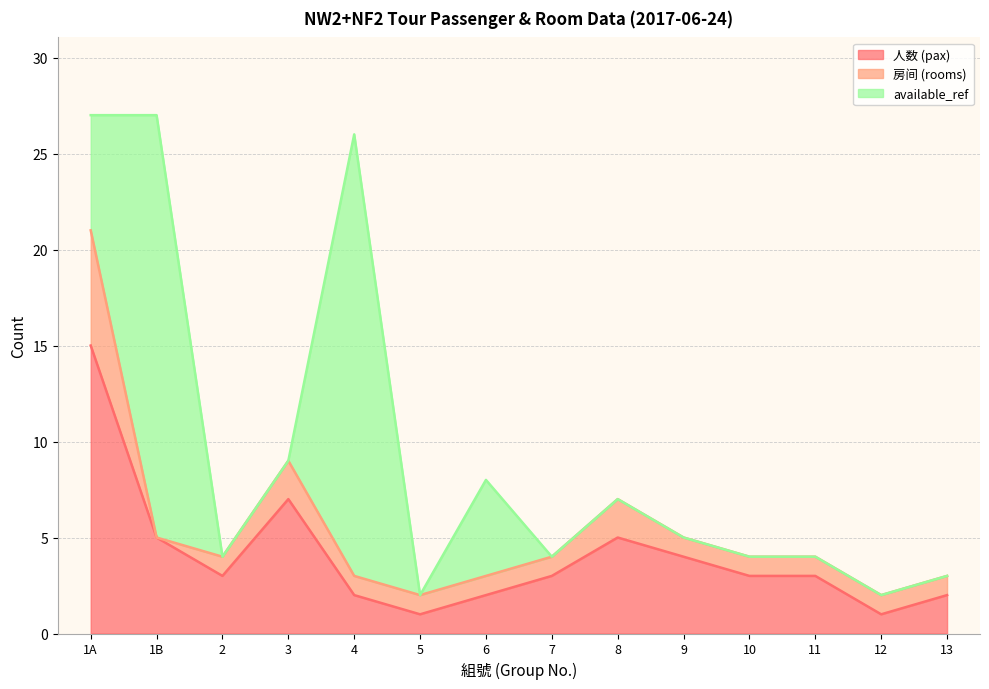

At which label is available_ref closest to 11?

1A